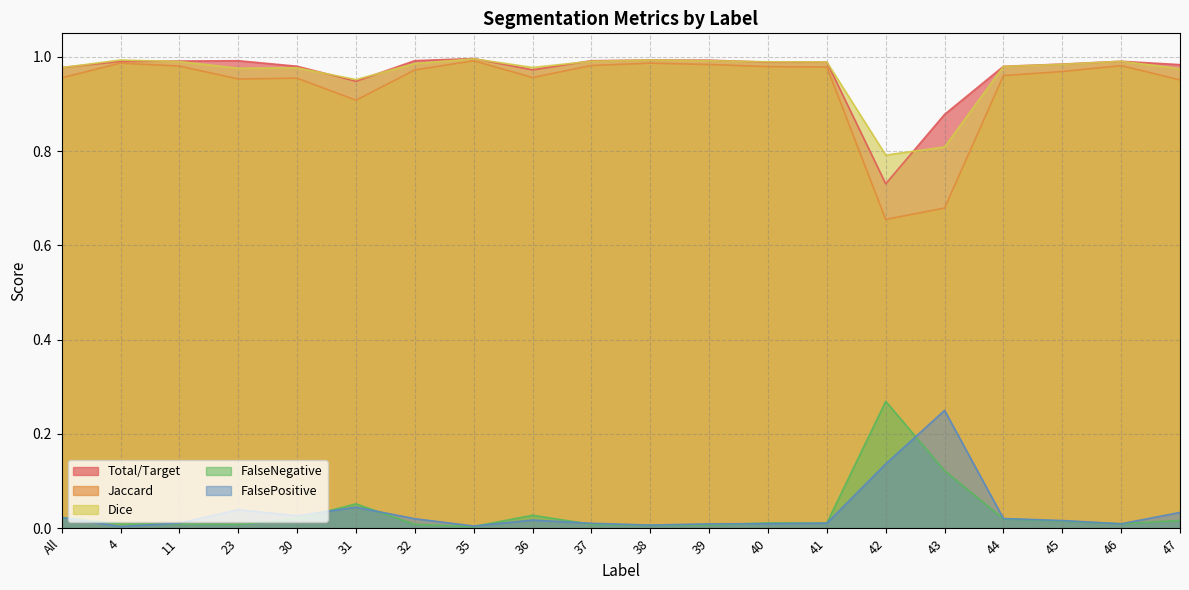

What is the total value across all series at 30?

3.0